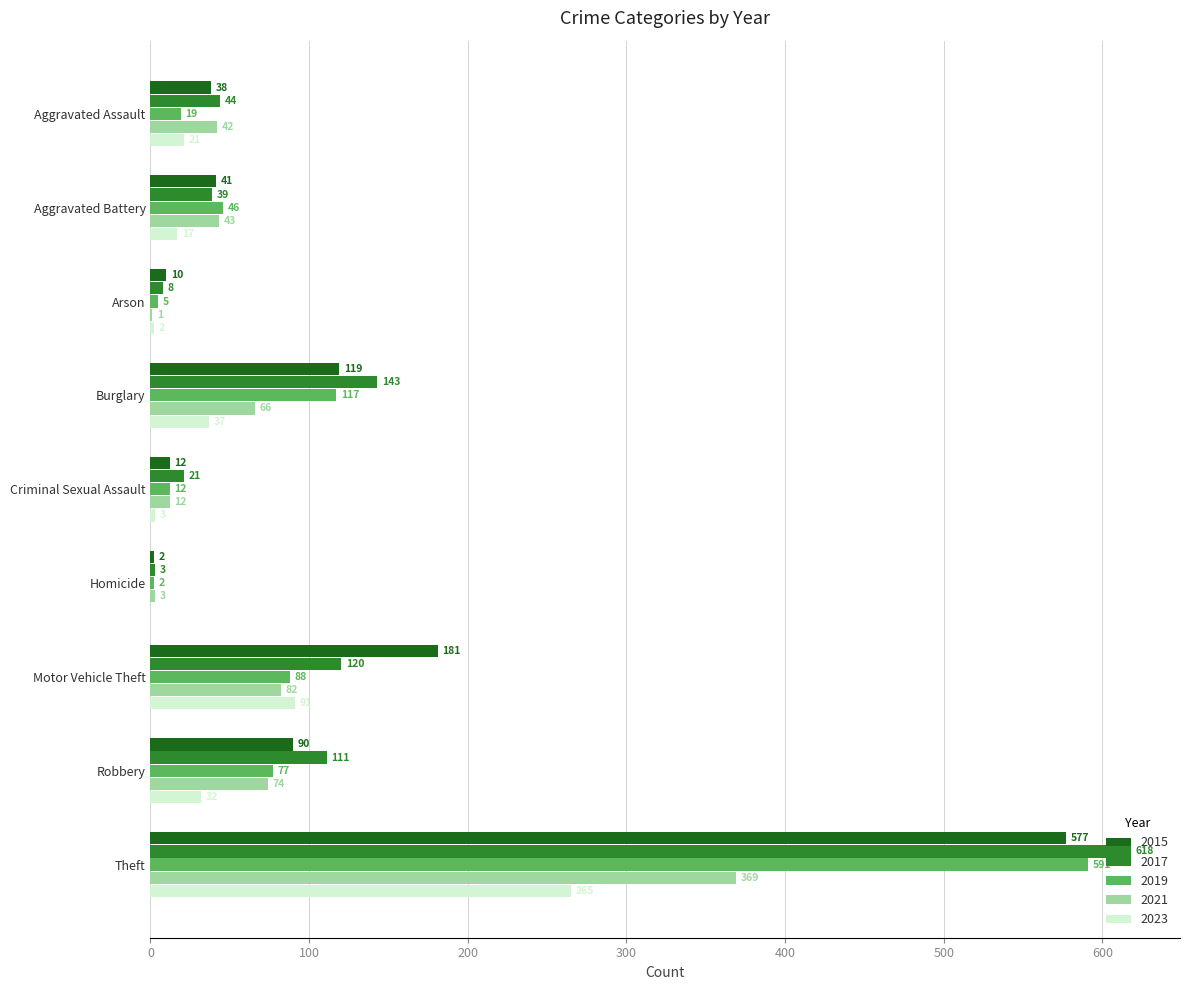

Is it true that 2015 equals 119 at Burglary?

True